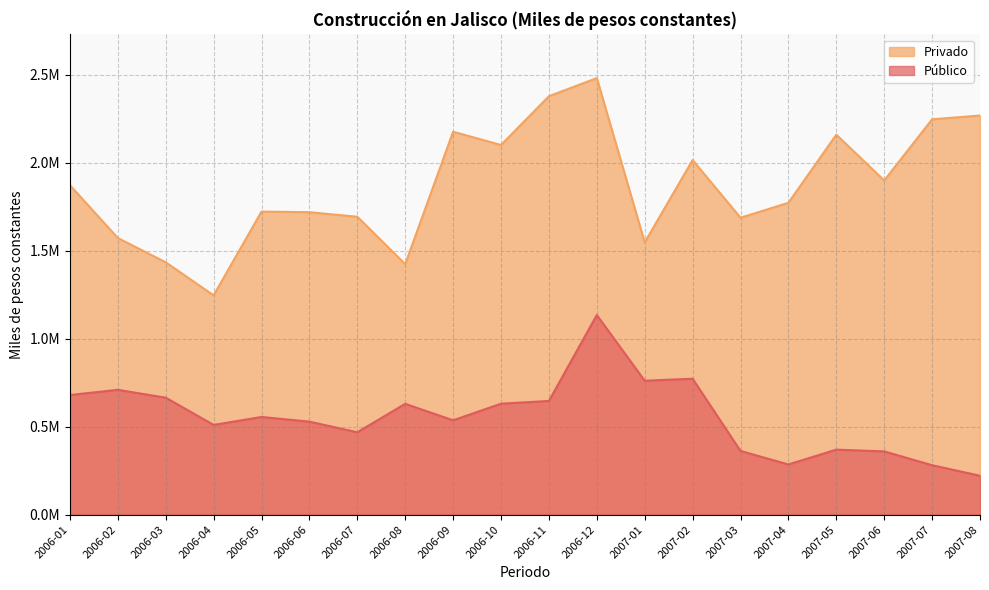

Reading left to right, what are all the values shown in this chart?

Público: 2006-01=679687.4	2006-02=709157.1	2006-03=664594.6	2006-04=509780.4	2006-05=554924.8	2006-06=528351.7	2006-07=468065.4	2006-08=629618.9	2006-09=535947.3	2006-10=630231.1	2006-11=645906.4	2006-12=1134085.2	2007-01=760743.1	2007-02=772151.0	2007-03=361950.1	2007-04=285199.6	2007-05=369328.4	2007-06=359361.2	2007-07=280927.5	2007-08=221159.9
Privado: 2006-01=1871412.2	2006-02=1571444.9	2006-03=1433500.9	2006-04=1245657.8	2006-05=1721462.5	2006-06=1717989.4	2006-07=1692246.2	2006-08=1423074.1	2006-09=2175077.2	2006-10=2099863.8	2006-11=2376722.8	2006-12=2479714.5	2007-01=1546440.6	2007-02=2014069.0	2007-03=1686693.8	2007-04=1771304.2	2007-05=2158415.8	2007-06=1898176.5	2007-07=2245628.0	2007-08=2267175.0